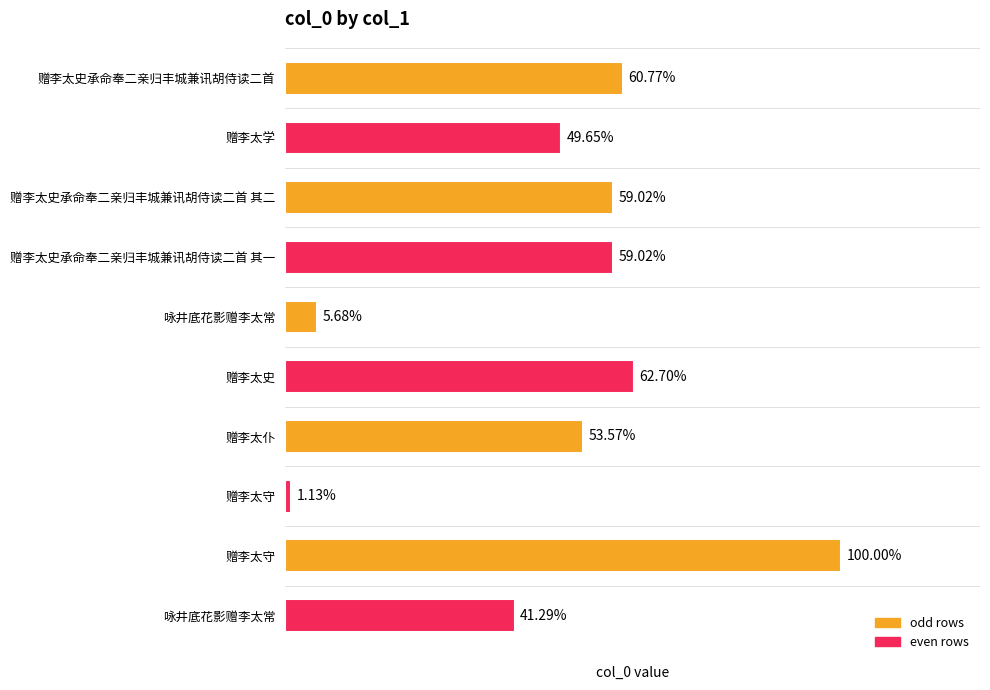

Are the bars horizontal?

Yes